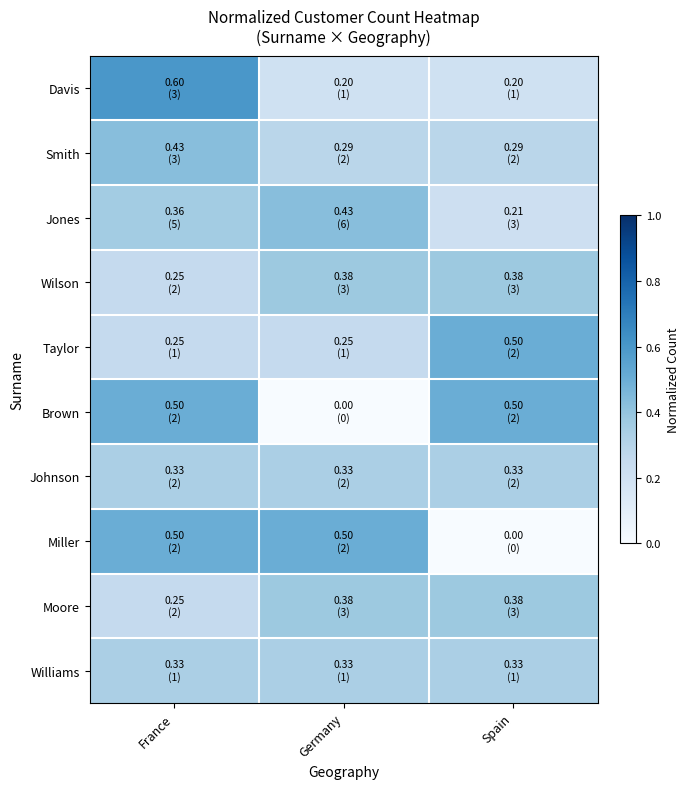

Reading left to right, list all the values displayed in this chart.

Davis: France=0.6	Germany=0.2	Spain=0.2
Smith: France=0.4	Germany=0.3	Spain=0.3
Jones: France=0.4	Germany=0.4	Spain=0.2
Wilson: France=0.2	Germany=0.4	Spain=0.4
Taylor: France=0.2	Germany=0.2	Spain=0.5
Brown: France=0.5	Germany=0.0	Spain=0.5
Johnson: France=0.3	Germany=0.3	Spain=0.3
Miller: France=0.5	Germany=0.5	Spain=0.0
Moore: France=0.2	Germany=0.4	Spain=0.4
Williams: France=0.3	Germany=0.3	Spain=0.3